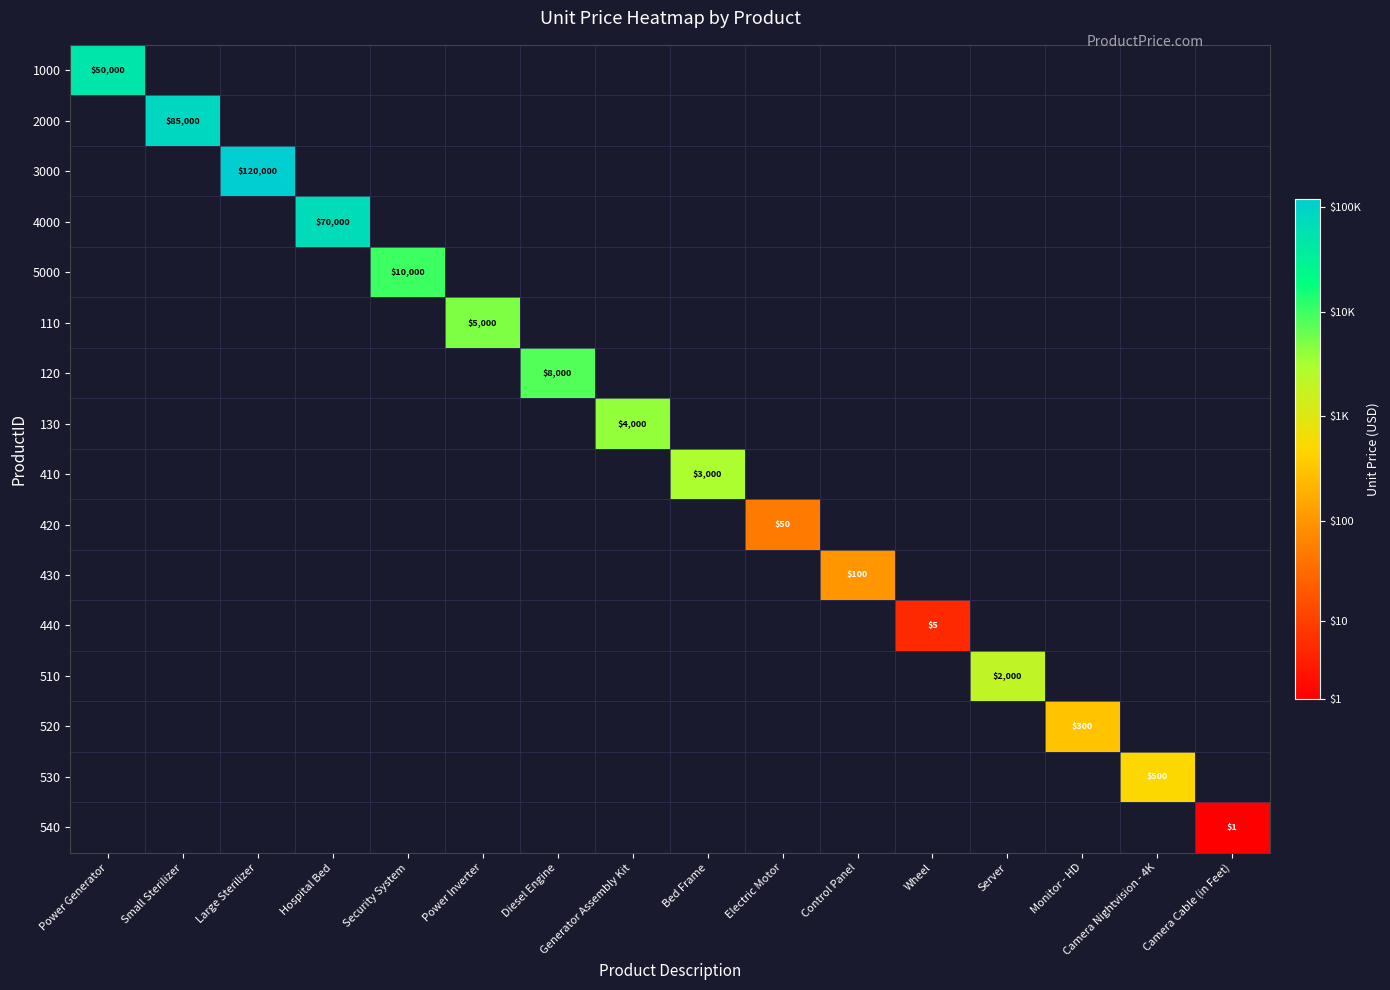

Which series has the largest range (max minus min)?

1000